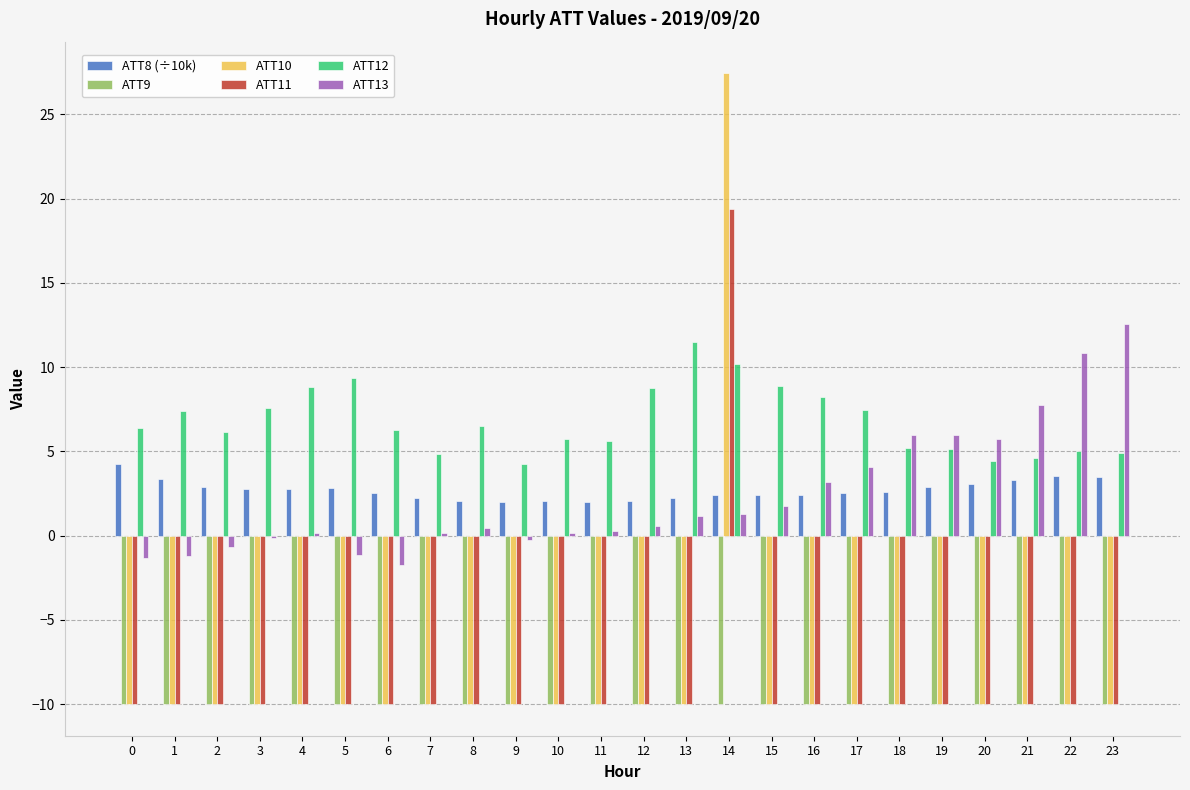

True or false: ATT11 has a value of -10.0 at 10.

True